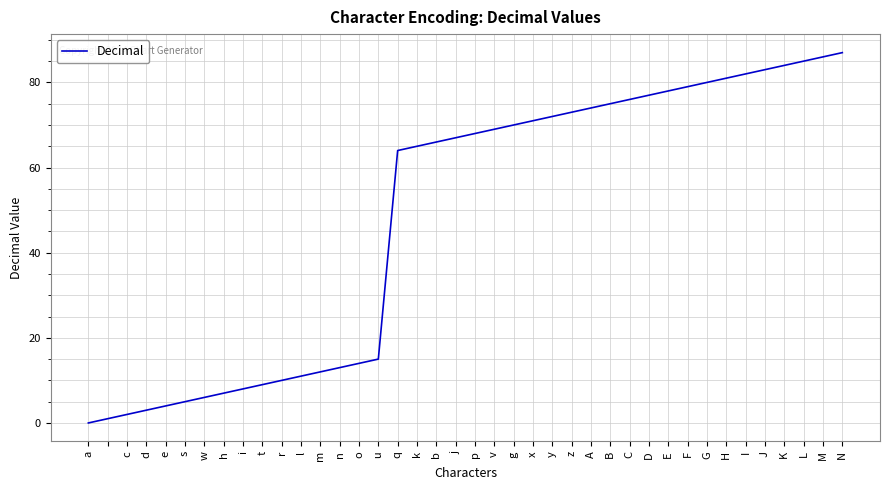

What is the greatest value displayed?

87